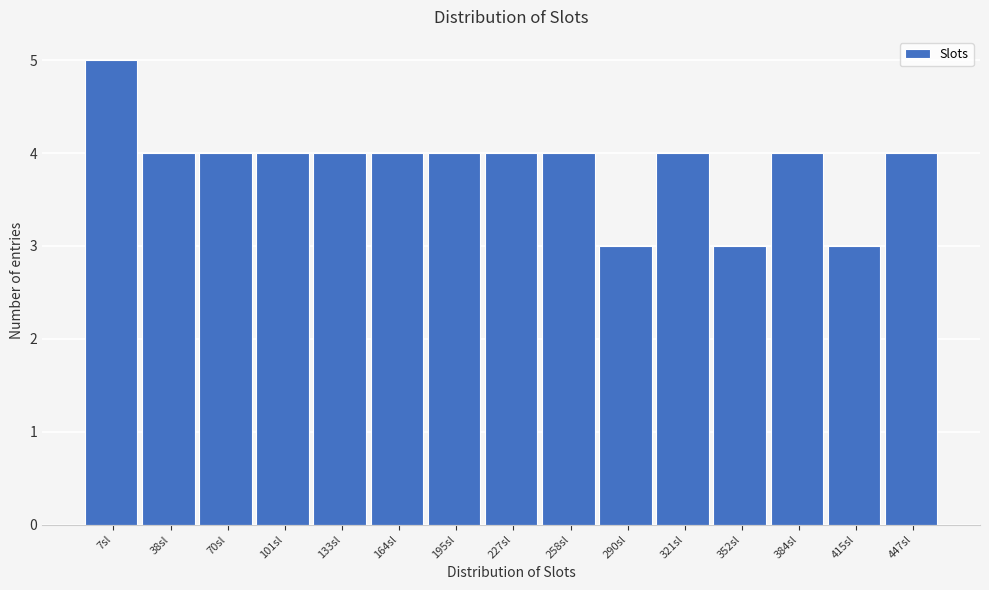

Reading left to right, what are all the values shown in this chart?

5	4	4	4	4	4	4	4	4	3	4	3	4	3	4